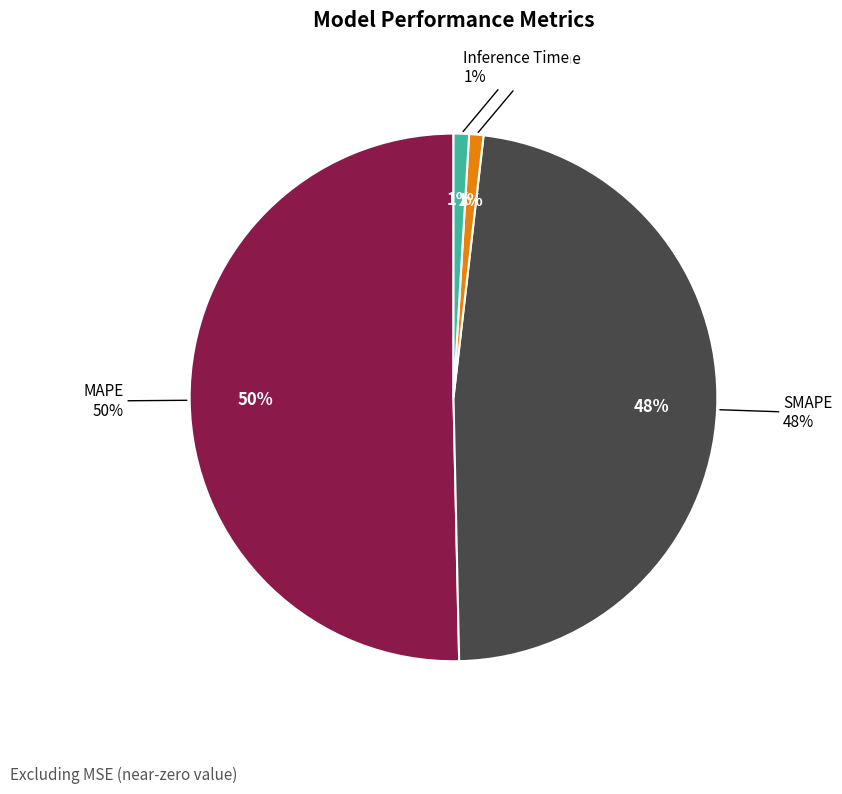

What is the smallest slice in the pie chart?

Training Time